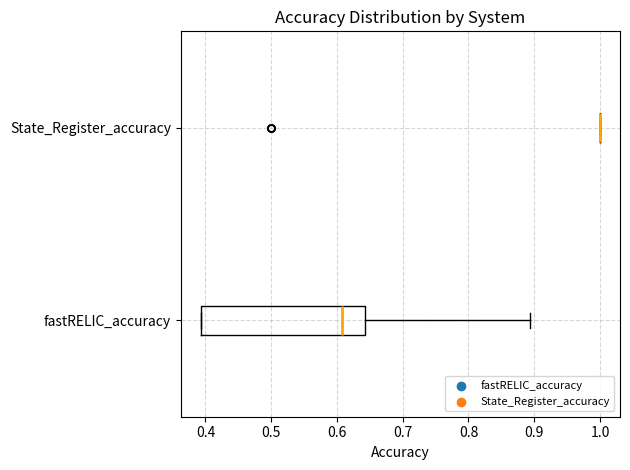

Comparing the boxes themselves (not the whiskers), which one is the widest?

fastRELIC_accuracy